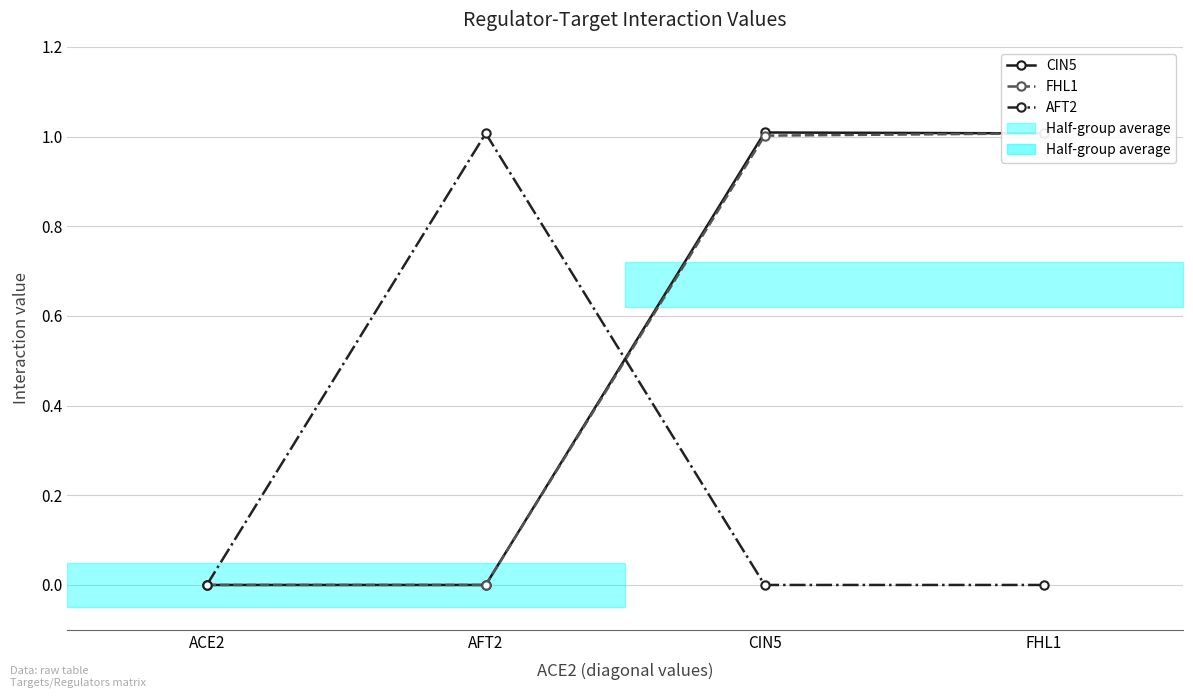

What is the highest value of the AFT2 series?

1.0